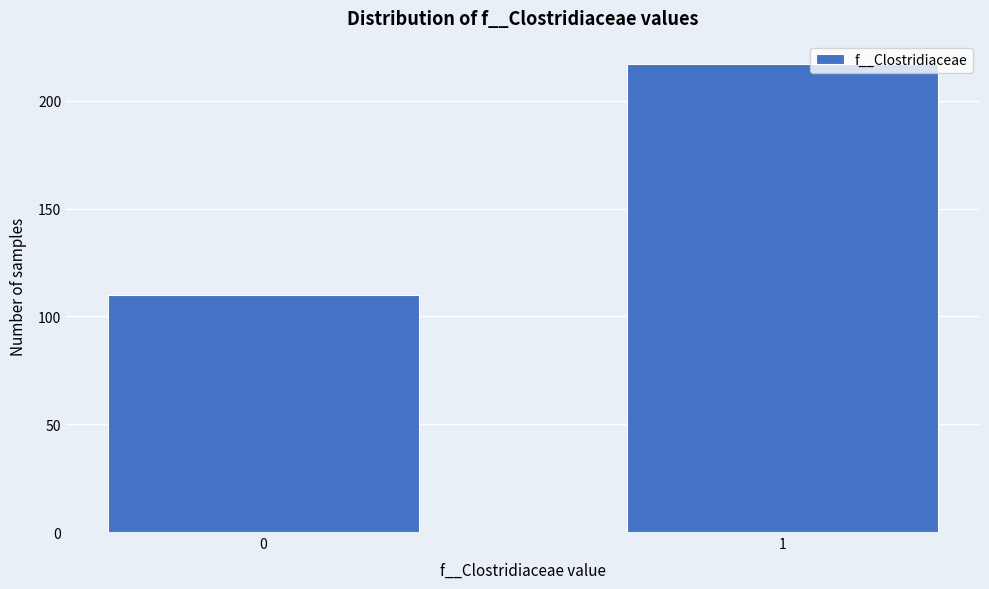

Reading left to right, list all the values displayed in this chart.

0=110	1=217